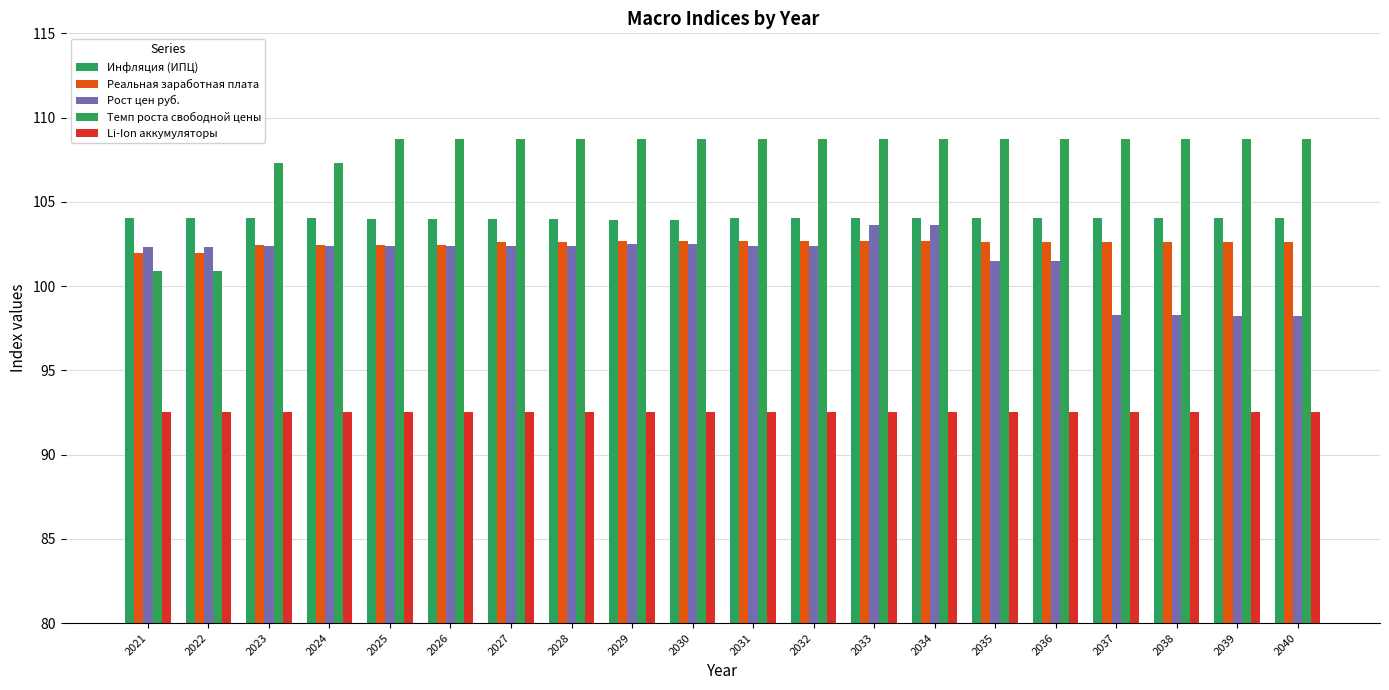

What is the difference between the Инфляция (ИПЦ) values at 2029 and 2034?

0.1